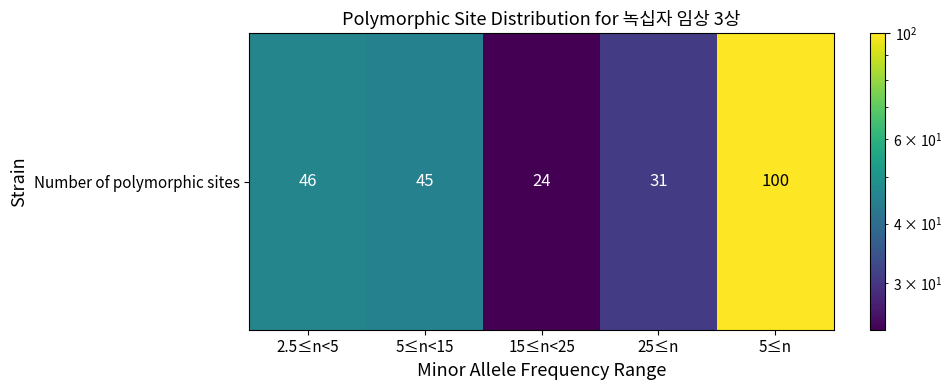

The chart shows a value of 43 at 25≤n. True or false?

False